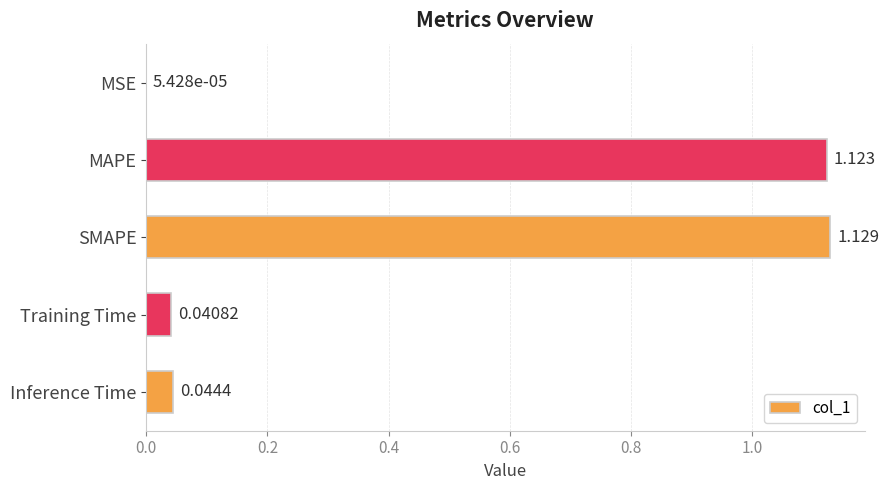

Which has a higher value, MSE or SMAPE?

SMAPE